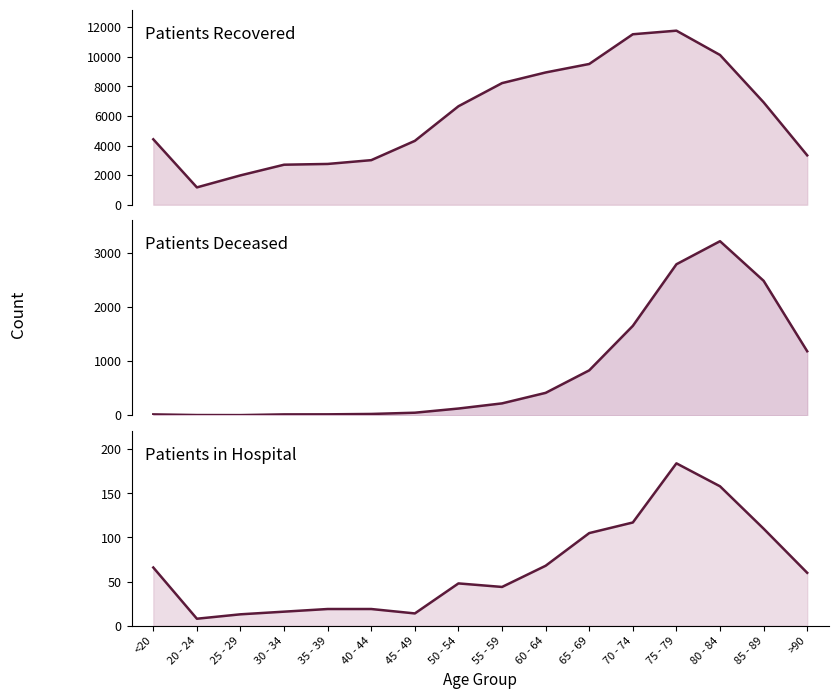

At which label does patients_deceased first exceed 219?

60 - 64